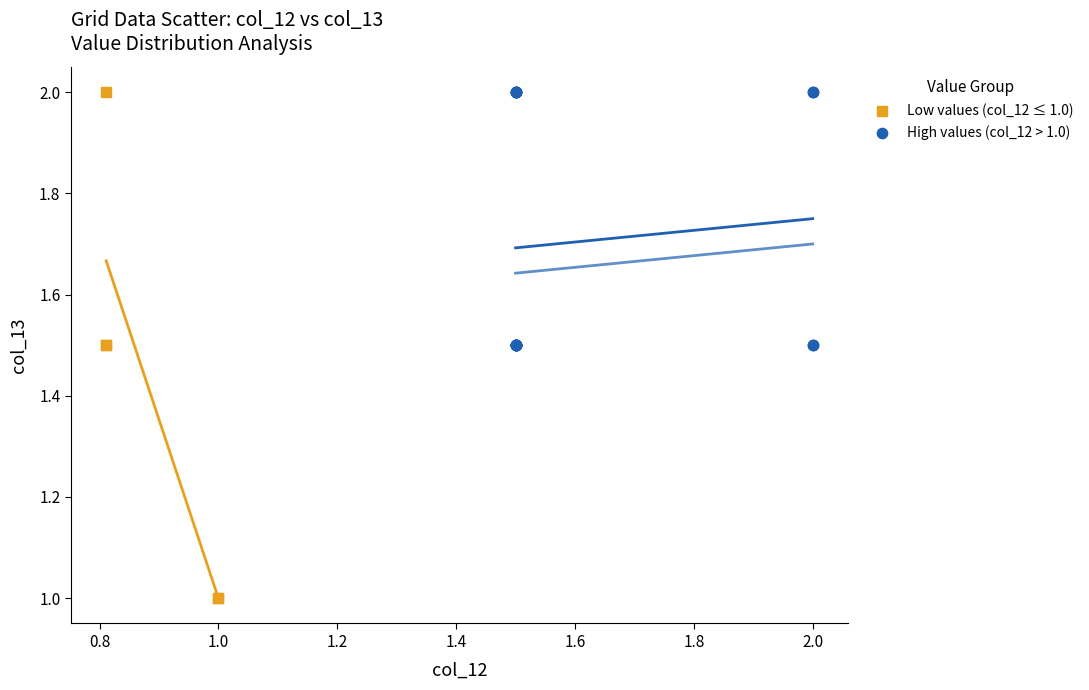

Which series has the largest Y range (max minus min)?

Low values (col_12 ≤ 1.0)